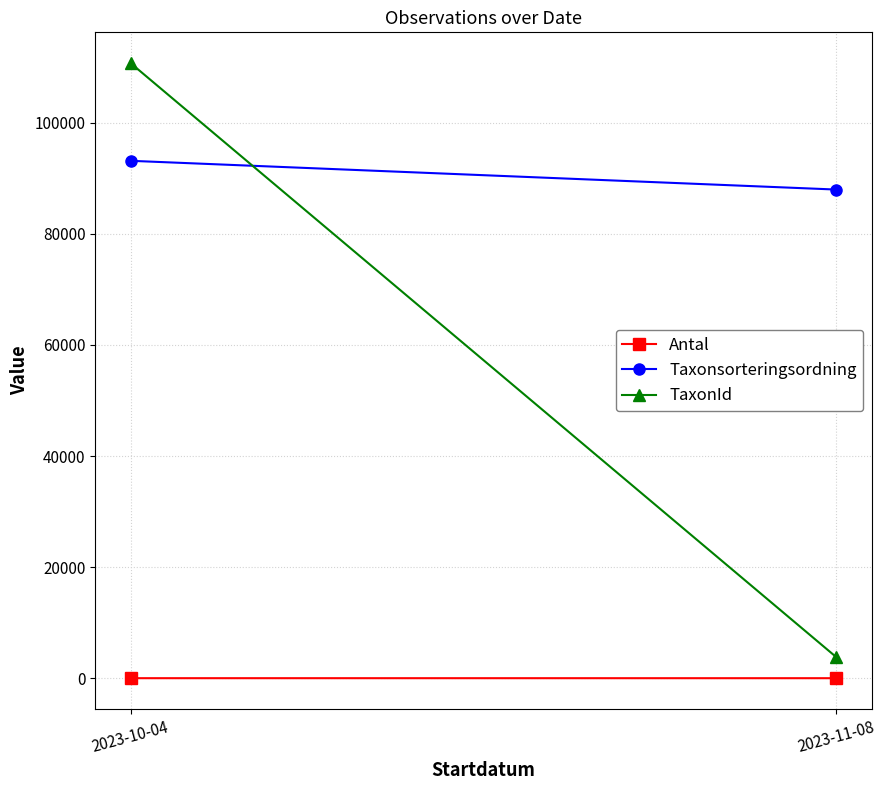

At which label does Antal reach its minimum?

2023-11-08